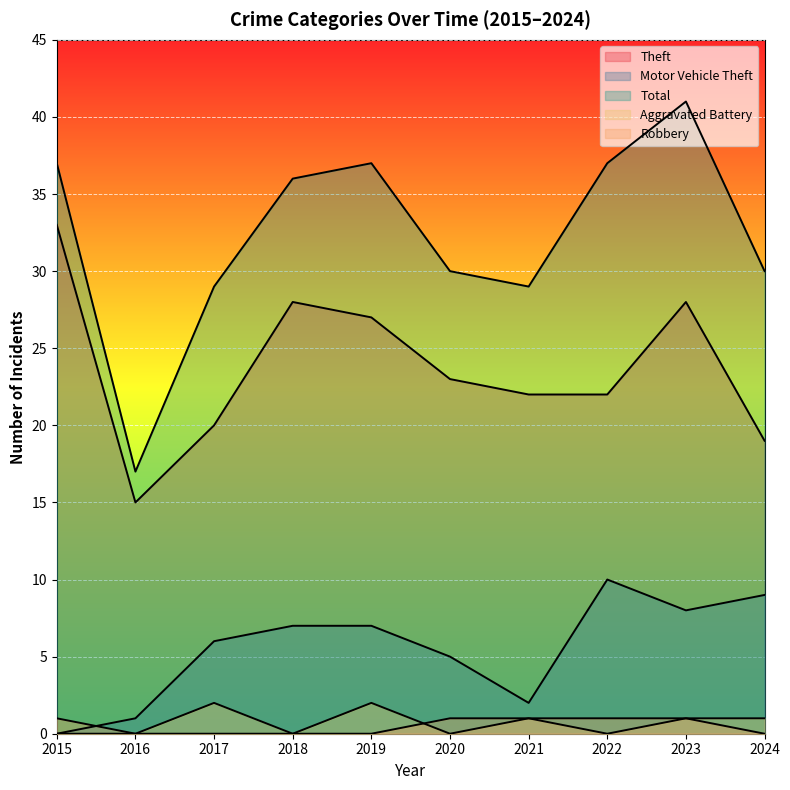

True or false: Theft has a value of 44 at 2019.

False